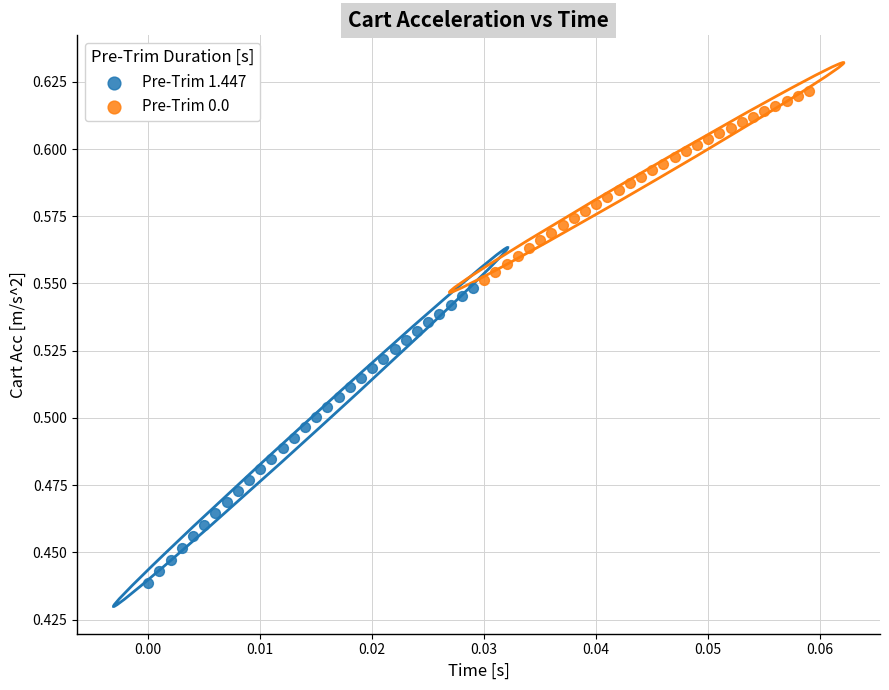

What are all the series names shown in the legend?

Pre-Trim 1.447, Pre-Trim 0.0